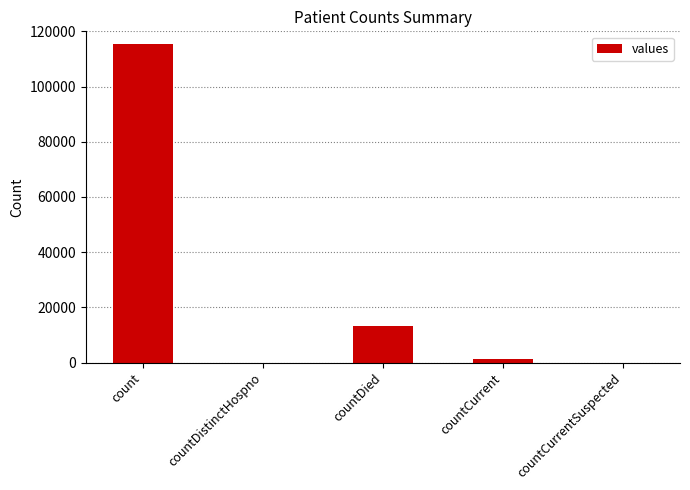

Is it true that the value at countDied is 23882?

False